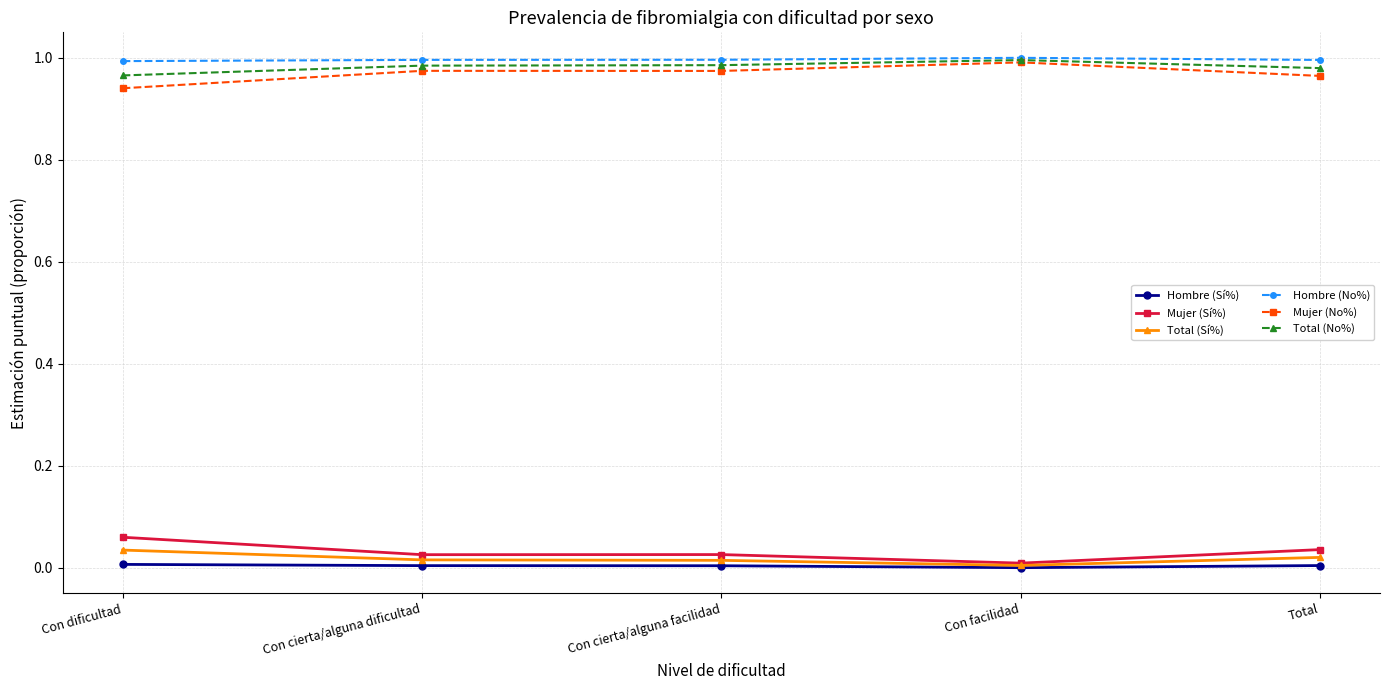

How many lines are shown in the chart?

6